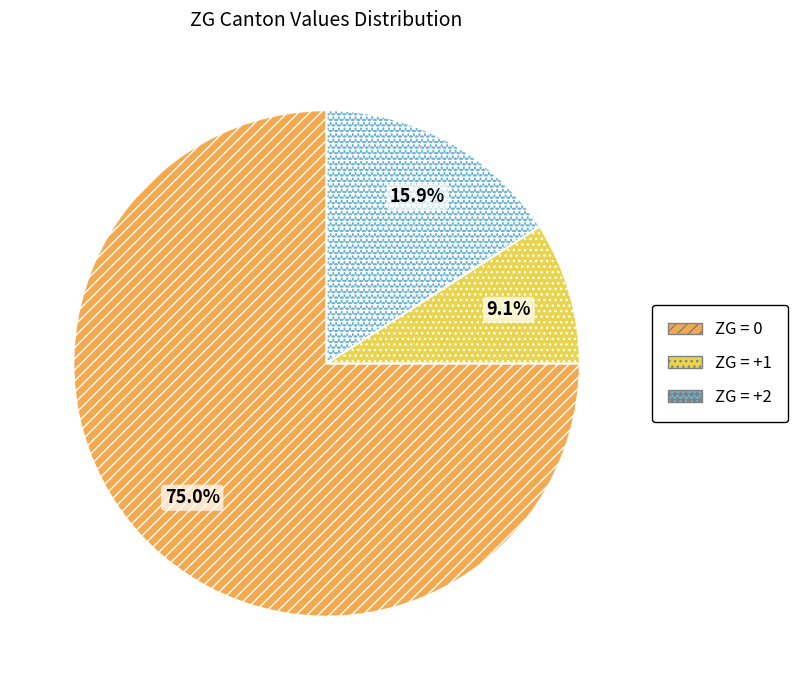

Which category has the smallest portion of the pie?

ZG = +1